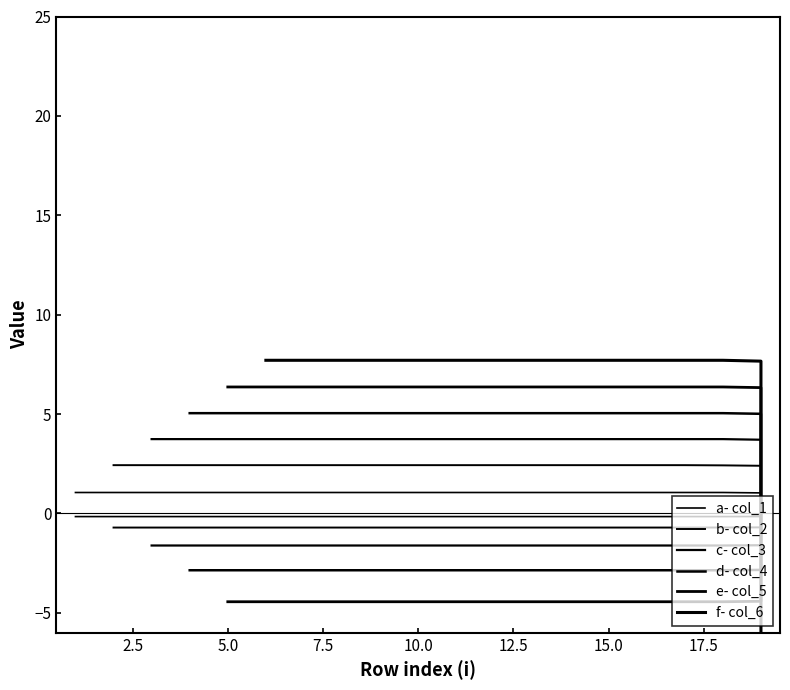

What is the ratio of the value at x to the value at 5?

0.2